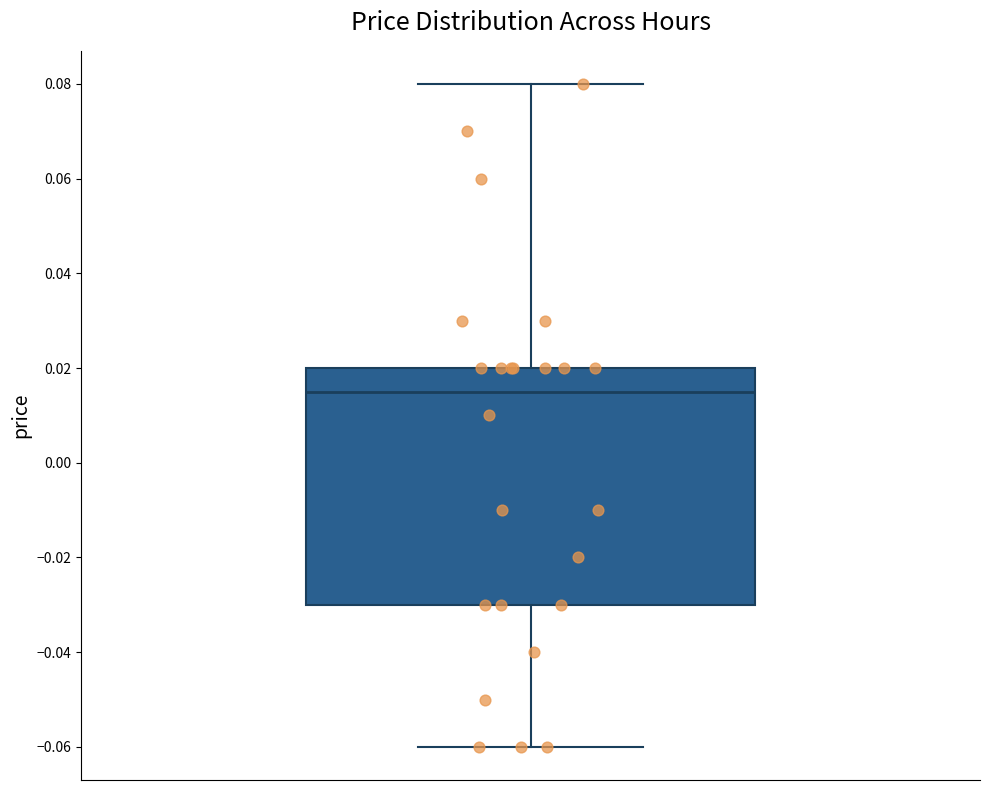

Transcribe this box plot: give where the median line is, the range the box spans, and where the two whiskers end, as read against the y-axis. The values are not printed on the chart, so give them approximately, as read against the axis.

median 0.016, box -0.030 to 0.020, whiskers -0.060 to 0.080